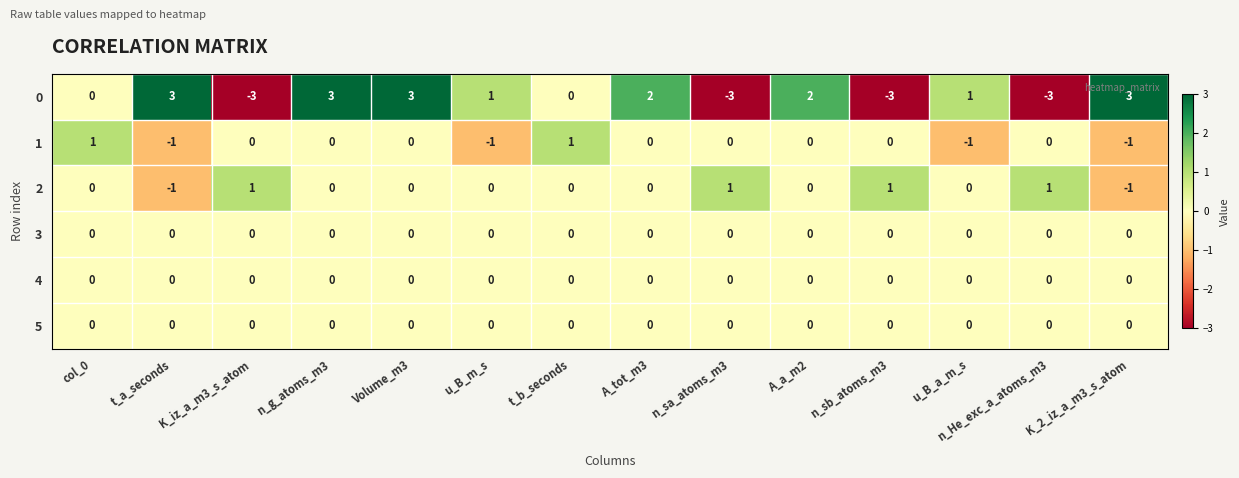

How many 1 values are between -1 and 0?

12